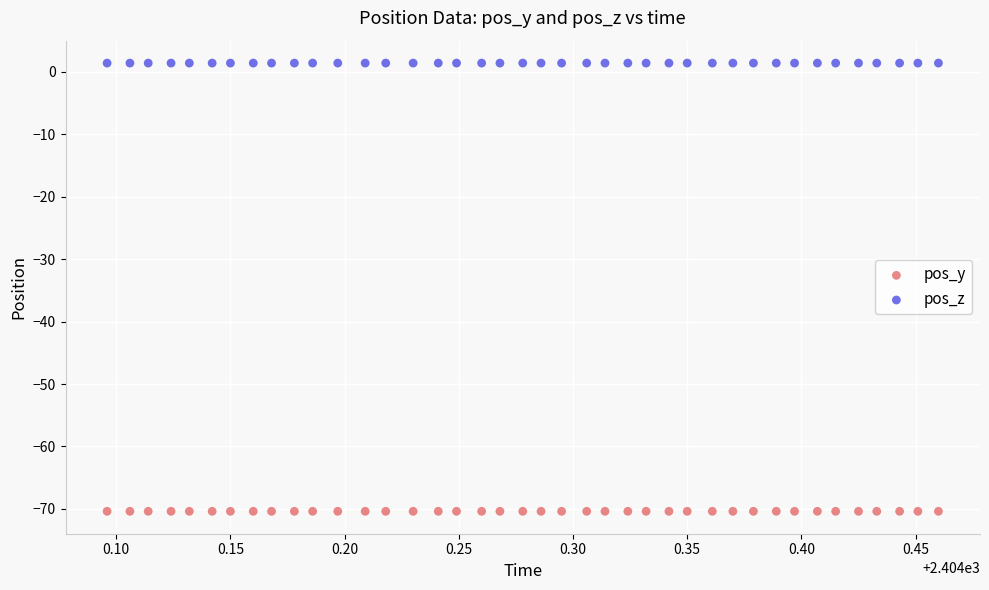

Which series reaches the minimum Y coordinate?

pos_y